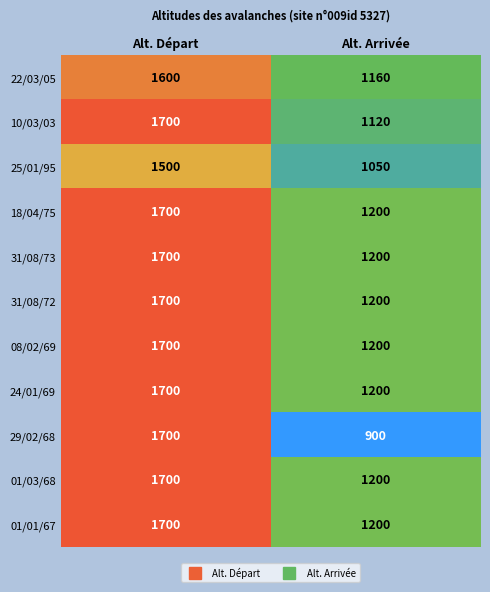

List the labels in order of 08/02/69 value, largest first.

Alt. Départ, Alt. Arrivée